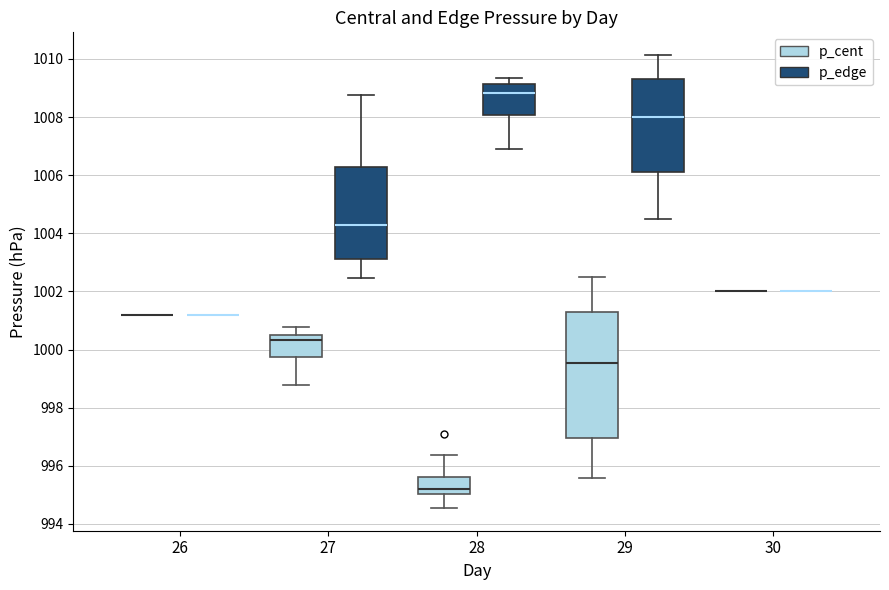

Reading left to right, read every box against the y-axis: the position of its median line, the range the box covers, and the ends of its whiskers. The values are not printed on the chart, so give them approximately, as read against the axis.

26 (p_cent): box collapsed to a line at 1001.2, whiskers 1001.2 to 1001.2
26 (p_edge): box collapsed to a line at 1001.2, whiskers 1001.2 to 1001.2
27 (p_cent): median 1000.4 (just below the box's upper edge), box 999.8 to 1000.4, whiskers 998.8 to 1000.8
27 (p_edge): median 1004.2, box 1003.2 to 1006.2, whiskers 1002.4 to 1008.8
28 (p_cent): median 995.2, box 995.0 to 995.6, whiskers 994.6 to 996.4
28 (p_edge): median 1008.8, box 1008.0 to 1009.2, whiskers 1007.0 to 1009.4
29 (p_cent): median 999.6, box 997.0 to 1001.2, whiskers 995.6 to 1002.6
29 (p_edge): median 1008.0, box 1006.0 to 1009.4, whiskers 1004.6 to 1010.2
30 (p_cent): box collapsed to a line at 1002.0, whiskers 1002.0 to 1002.0
30 (p_edge): box collapsed to a line at 1002.0, whiskers 1002.0 to 1002.0